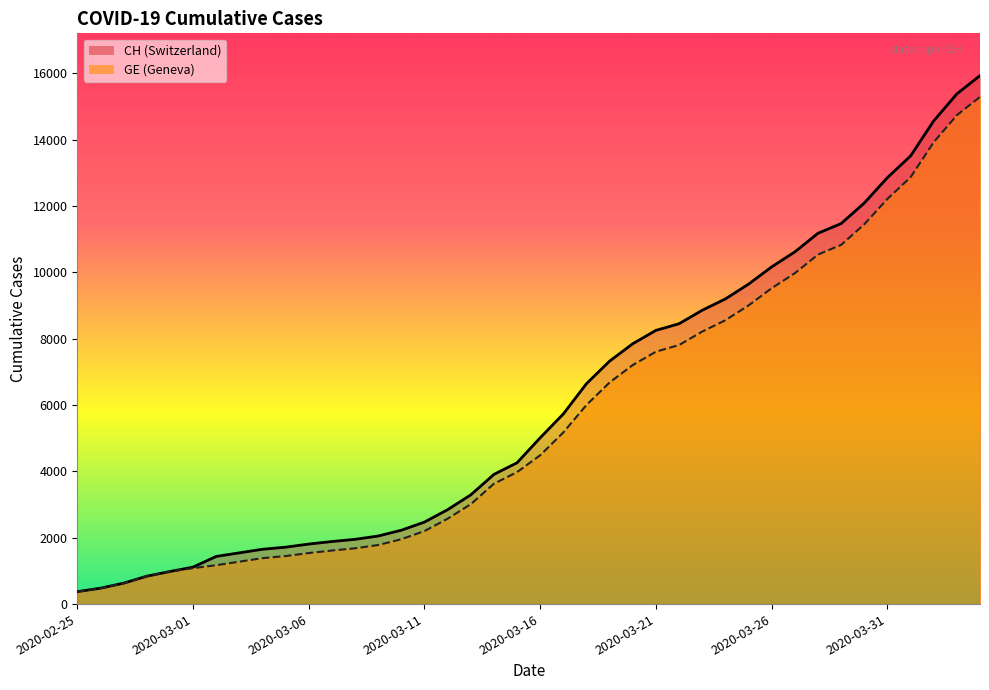

What is the label of the 24th point from the right?

2020-03-12